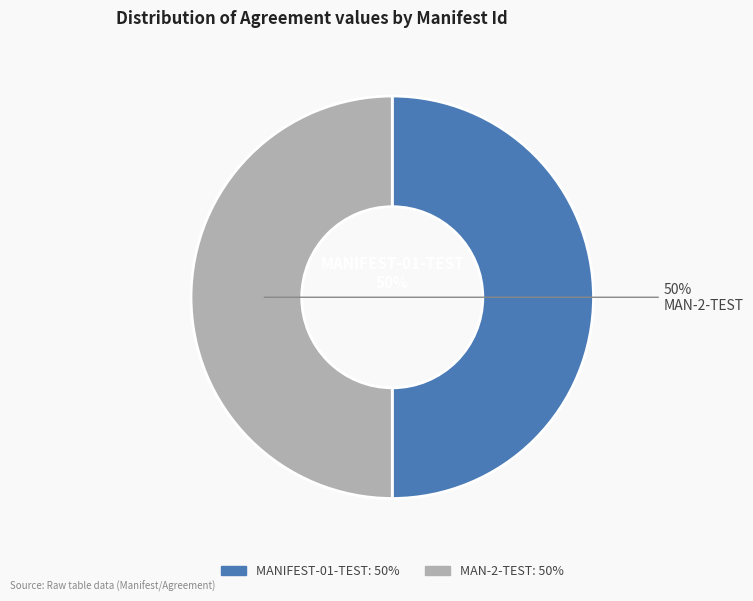

The MANIFEST-01-TEST slice represents 50% of the pie. True or false?

True